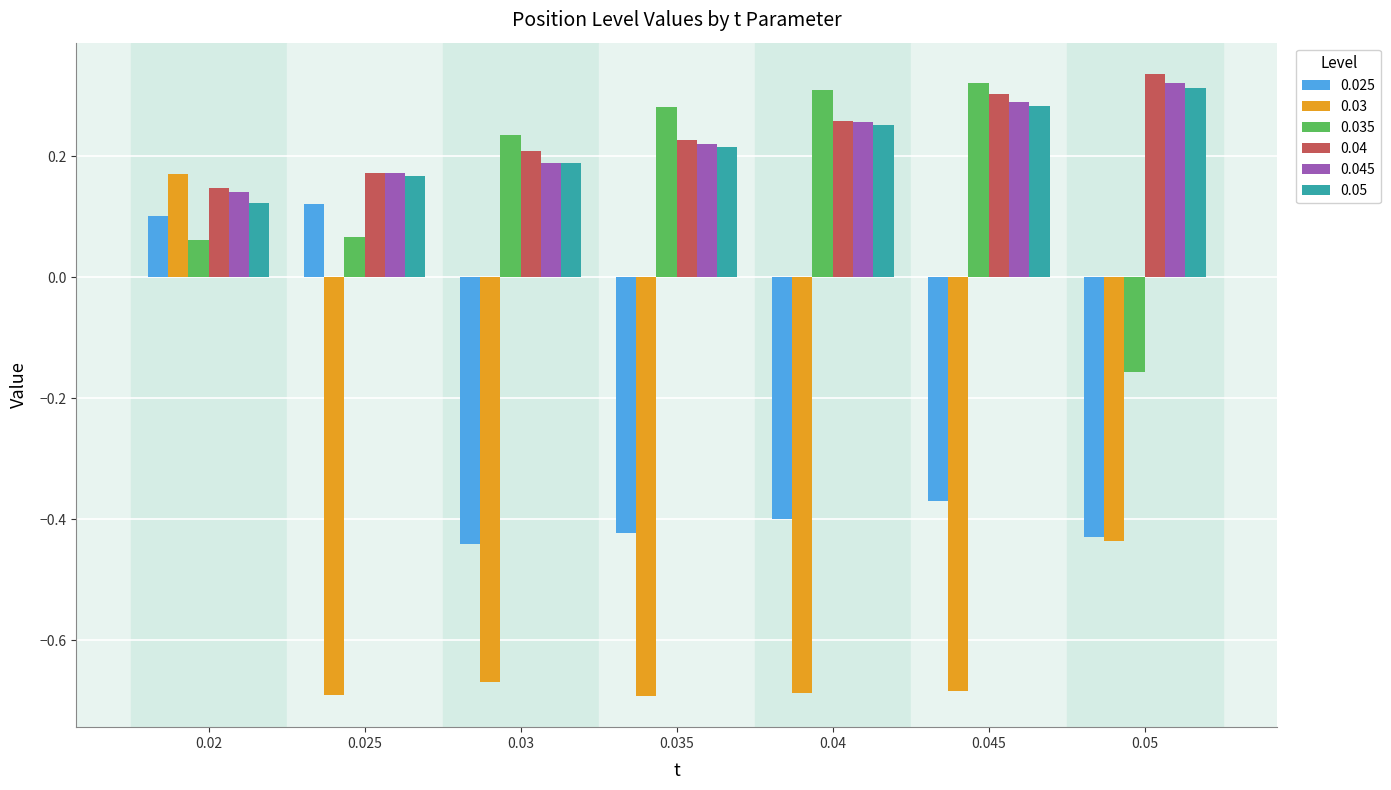

What is the spread (max minus min) of values at 0.045?

1.0